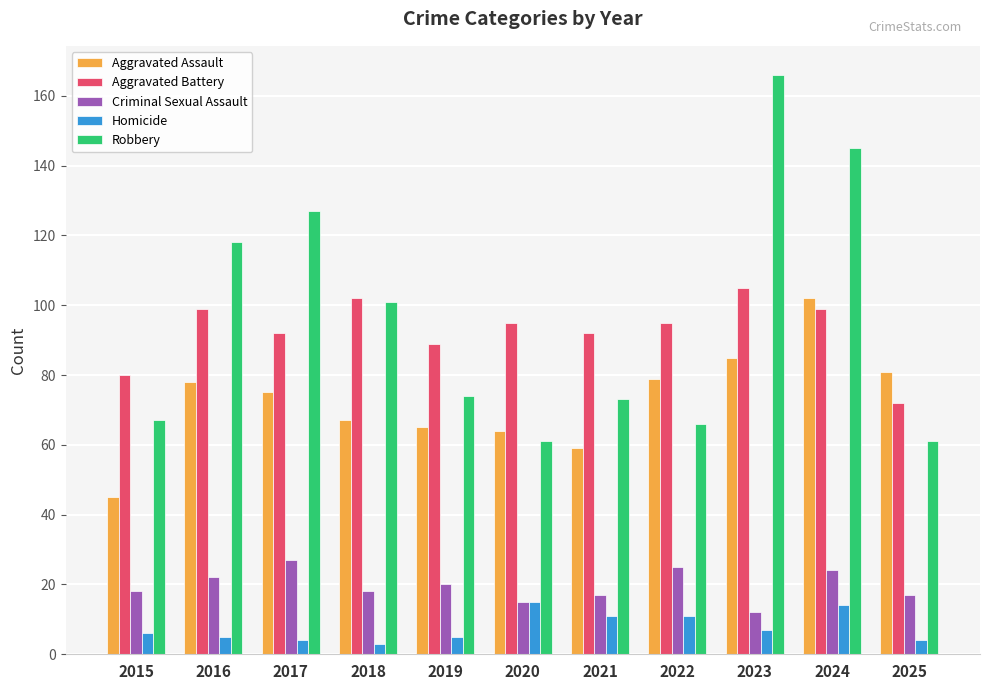

Between 2020 and 2023, which series saw the biggest shift?

Robbery